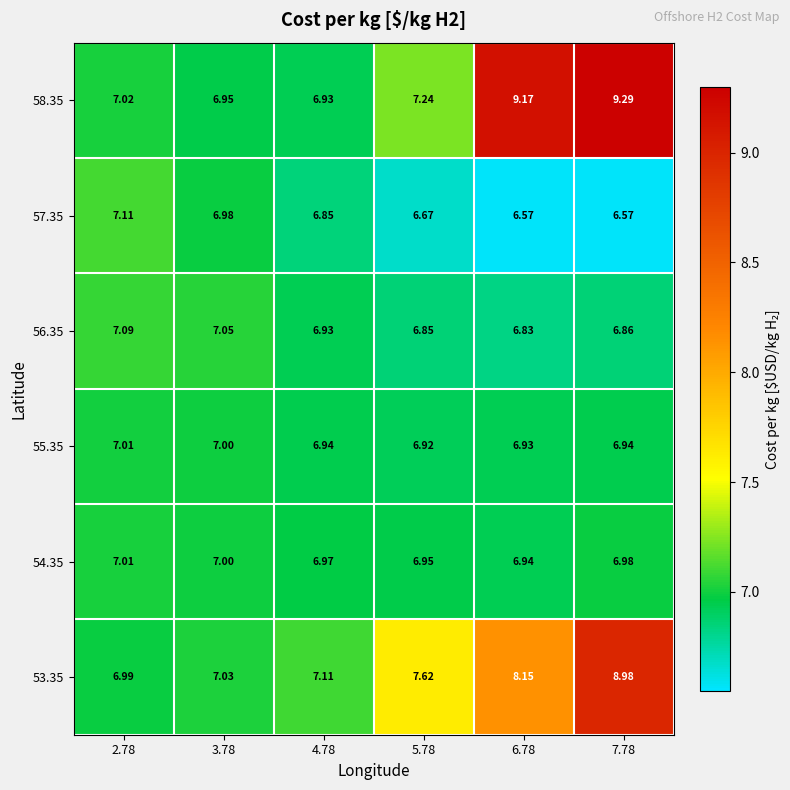

Is the value of 53.35 at 2.78 greater than the value of 58.35 at 5.78?

No